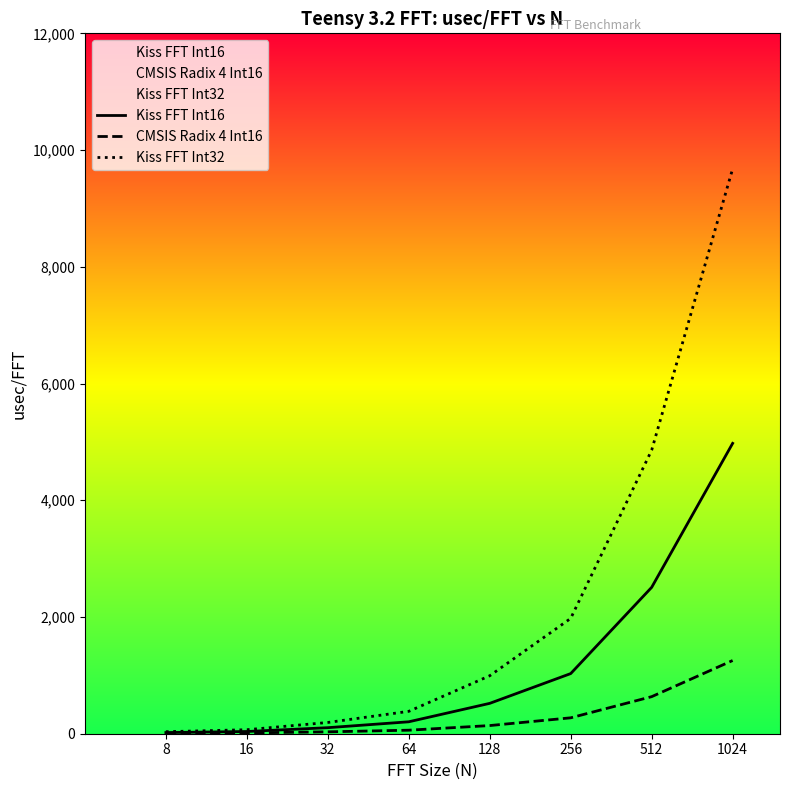

How many data points in Kiss FFT Int16 are above 520?

4